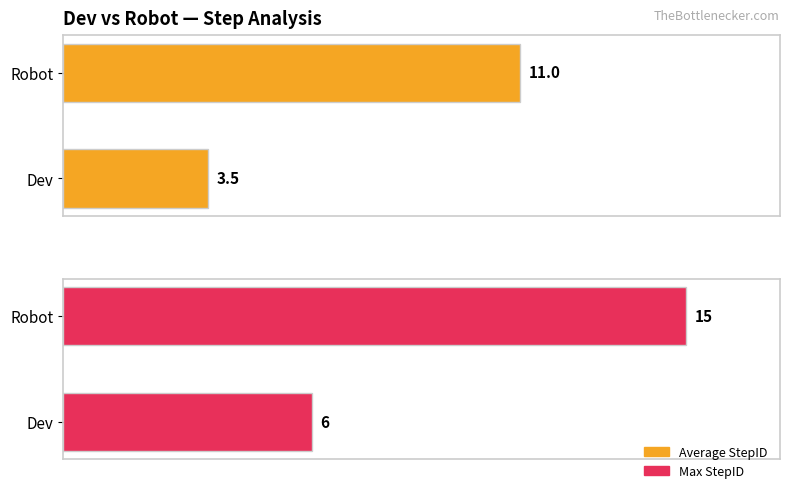

What are all the series names shown in the legend?

Average StepID, Max StepID